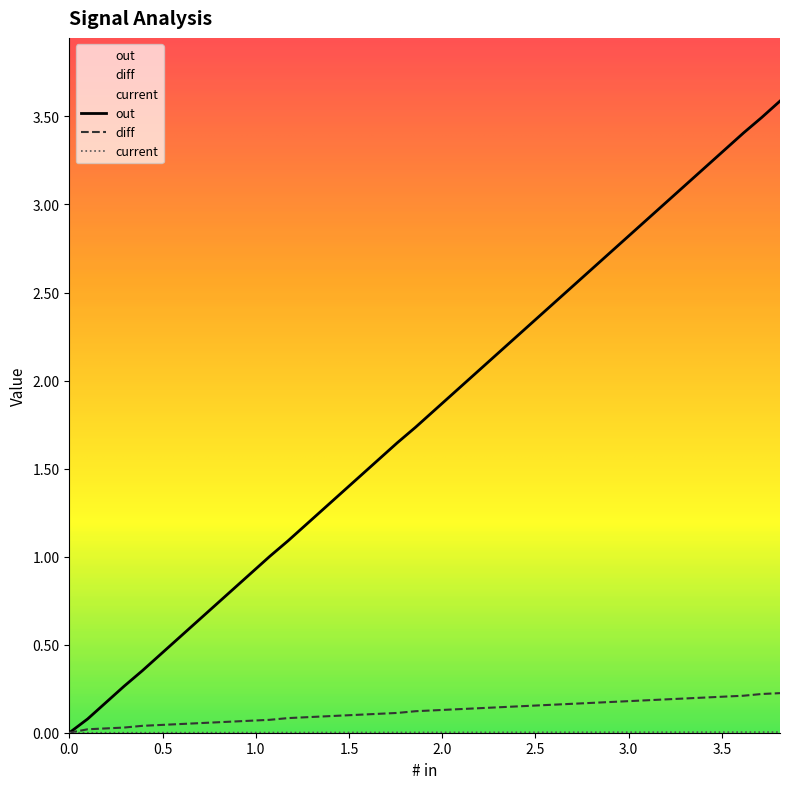

What is the greatest value displayed?

3.6